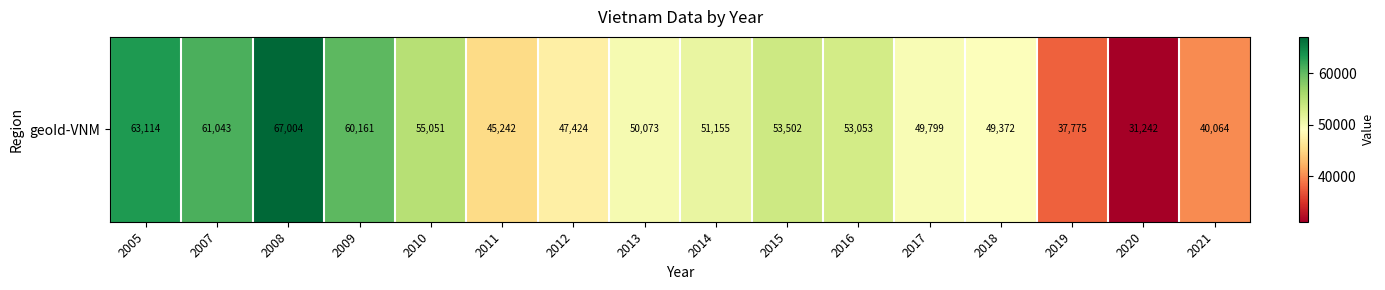

What is the difference between the second highest and second lowest values?

25339.0